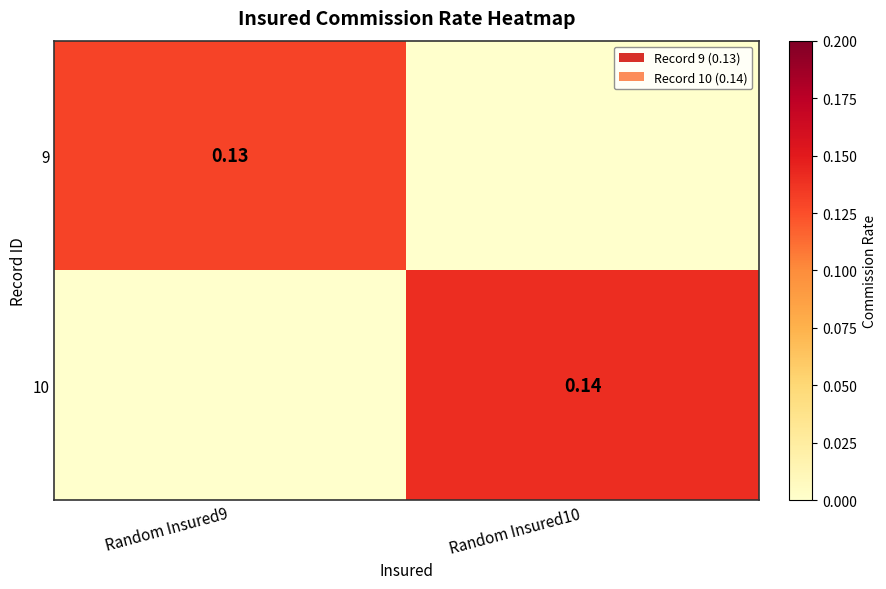

How many distinct data groups are displayed?

2